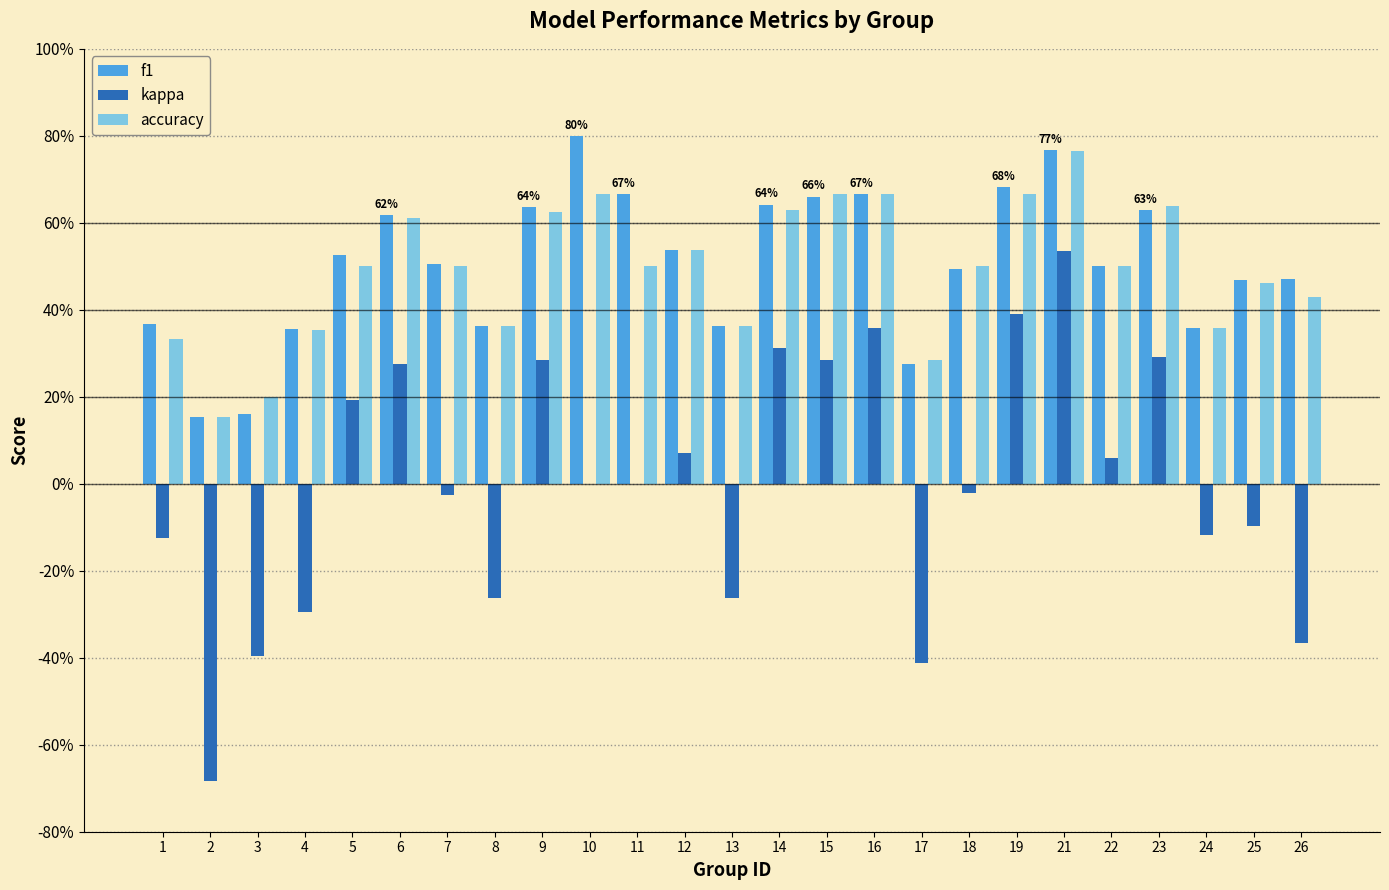

List the labels in order of f1 value, largest first.

10, 21, 19, 11, 16, 15, 14, 9, 23, 6, 12, 5, 7, 22, 18, 26, 25, 1, 8, 13, 24, 4, 17, 3, 2